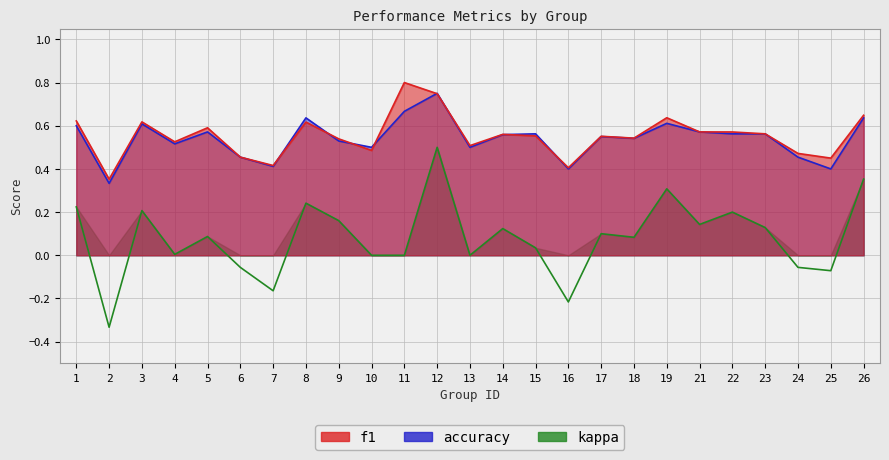

Does the chart have visible grid lines?

Yes